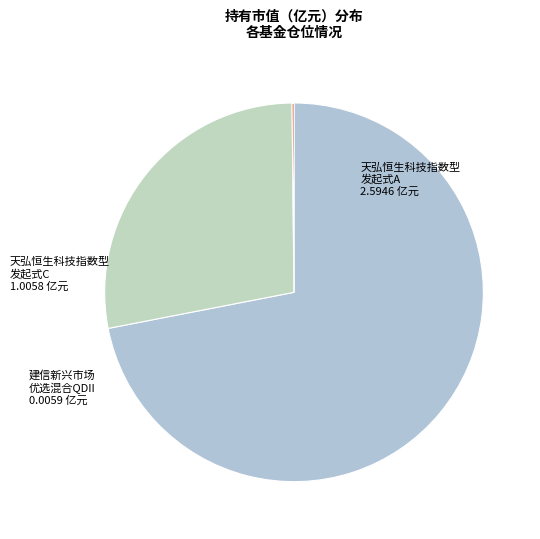

Which slice is the smallest?

建信新兴市场优选混合QDII